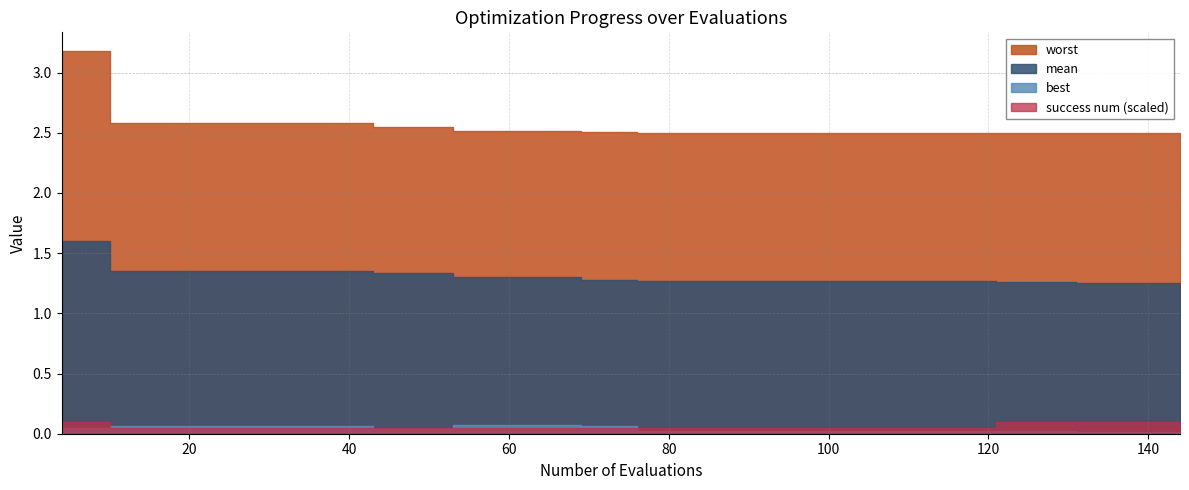

Reading left to right, transcribe all the data shown in this chart.

evals: 4.0	8.0	10.0	14.0	18.0	22.0	26.0	30.0	34.0	38.0	42.0	43.0	47.0	51.0	53.0	57.0	61.0	65.0	69.0	73.0	76.0	80.0	84.0	88.0	92.0	96.0	100.0	104.0	108.0	112.0	116.0	120.0	121.0	125.0	129.0	131.0	135.0	139.0	140.0	144.0
mean: 1.6	1.6	1.3	1.3	1.3	1.3	1.3	1.3	1.3	1.3	1.3	1.3	1.3	1.3	1.3	1.3	1.3	1.3	1.3	1.3	1.3	1.3	1.3	1.3	1.3	1.3	1.3	1.3	1.3	1.3	1.3	1.3	1.3	1.3	1.3	1.3	1.3	1.3	1.3	1.3
best: 0.1	0.1	0.1	0.1	0.1	0.1	0.1	0.1	0.1	0.1	0.1	0.0	0.0	0.0	0.1	0.1	0.1	0.1	0.1	0.1	0.0	0.0	0.0	0.0	0.0	0.0	0.0	0.0	0.0	0.0	0.0	0.0	0.0	0.0	0.0	0.0	0.0	0.0	0.0	0.0
worst: 3.2	3.2	2.6	2.6	2.6	2.6	2.6	2.6	2.6	2.6	2.6	2.5	2.5	2.5	2.5	2.5	2.5	2.5	2.5	2.5	2.5	2.5	2.5	2.5	2.5	2.5	2.5	2.5	2.5	2.5	2.5	2.5	2.5	2.5	2.5	2.5	2.5	2.5	2.5	2.5
success_num: 2.0	2.0	1.0	1.0	1.0	1.0	1.0	1.0	1.0	1.0	1.0	1.0	1.0	1.0	1.0	1.0	1.0	1.0	1.0	1.0	1.0	1.0	1.0	1.0	1.0	1.0	1.0	1.0	1.0	1.0	1.0	1.0	2.0	2.0	2.0	2.0	2.0	2.0	2.0	2.0